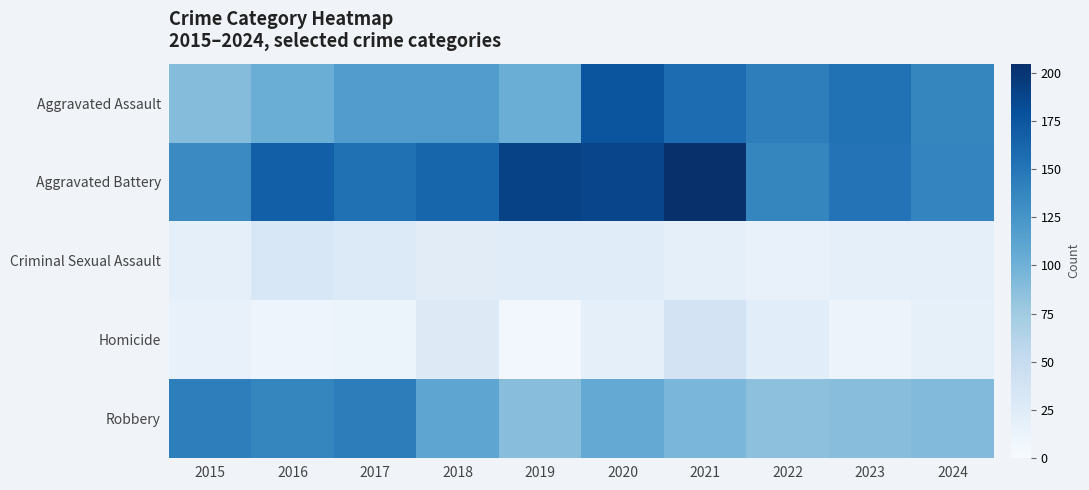

Rank the series by their maximum value, from highest to lowest.

Aggravated Battery, Aggravated Assault, Robbery, Homicide, Criminal Sexual Assault